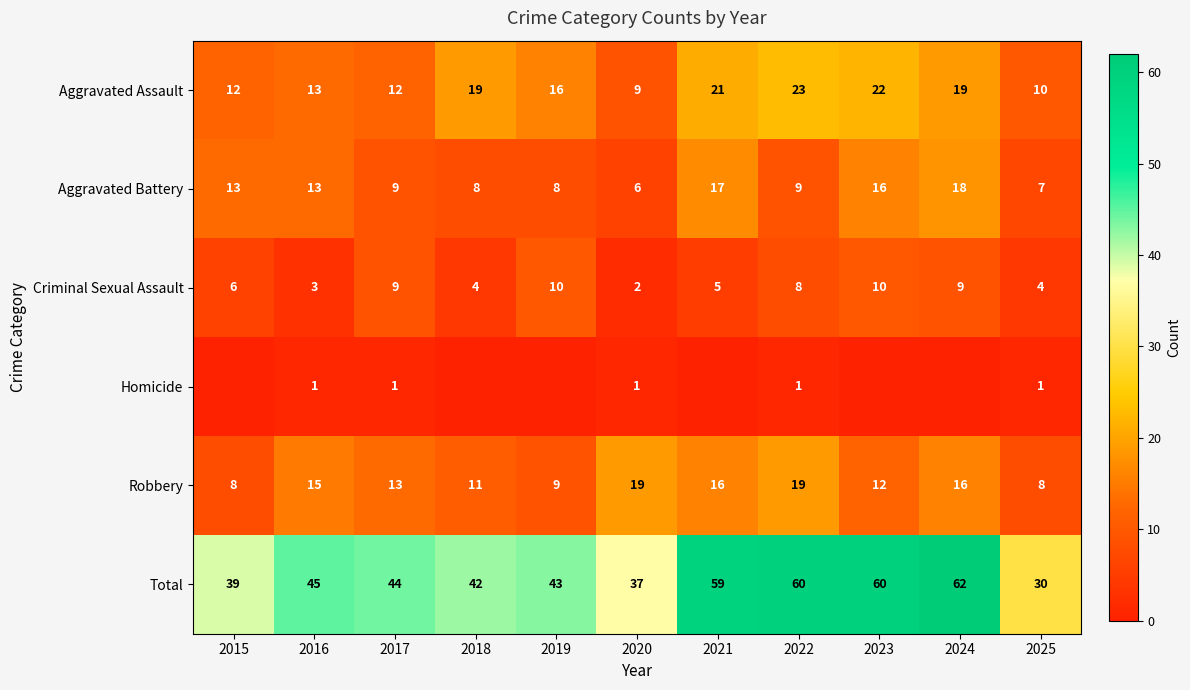

What is the maximum value for Robbery?

19